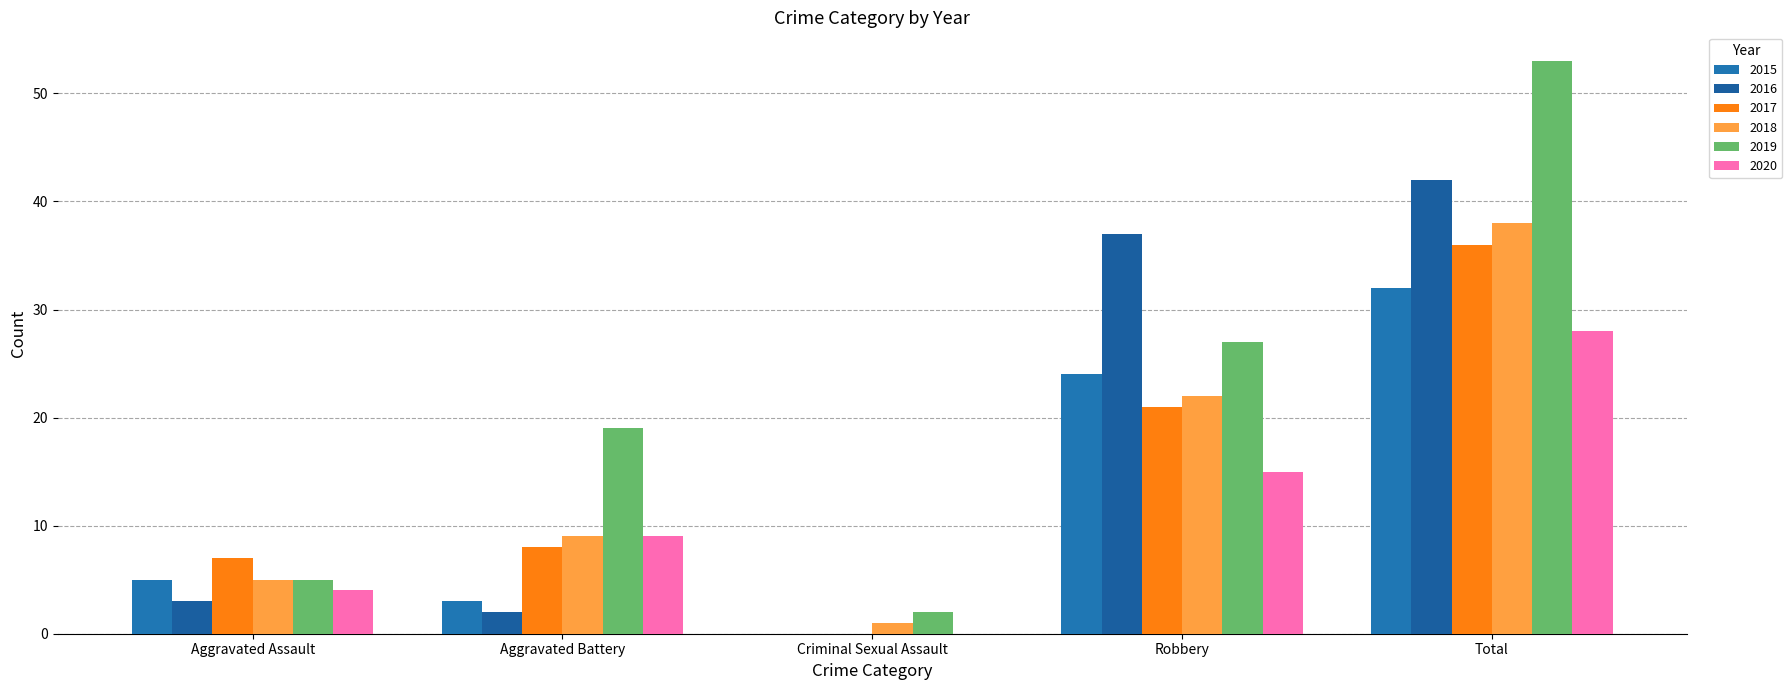

What is the value of the 2017 bar at the 2nd from the left?

8